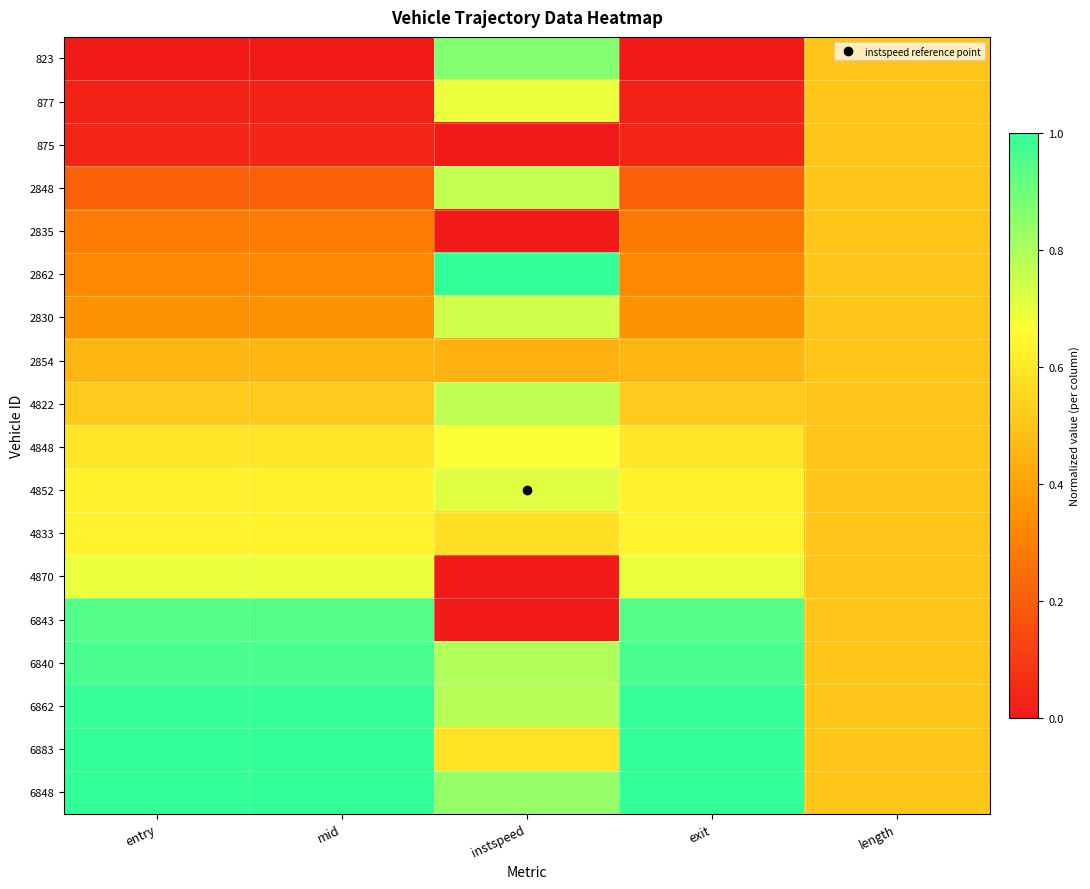

Reading left to right, what are all the values shown in this chart?

823: entry=0.0	mid=0.0	instspeed=0.9	exit=0.0	length=0.5
877: entry=0.0	mid=0.0	instspeed=0.7	exit=0.0	length=0.5
875: entry=0.0	mid=0.0	instspeed=0.0	exit=0.0	length=0.5
2848: entry=0.2	mid=0.2	instspeed=0.8	exit=0.2	length=0.5
2835: entry=0.3	mid=0.3	instspeed=0.0	exit=0.3	length=0.5
2862: entry=0.3	mid=0.3	instspeed=1.0	exit=0.3	length=0.5
2830: entry=0.4	mid=0.4	instspeed=0.7	exit=0.4	length=0.5
2854: entry=0.5	mid=0.5	instspeed=0.4	exit=0.5	length=0.5
4822: entry=0.5	mid=0.5	instspeed=0.8	exit=0.5	length=0.5
4848: entry=0.6	mid=0.6	instspeed=0.7	exit=0.6	length=0.5
4852: entry=0.6	mid=0.6	instspeed=0.7	exit=0.6	length=0.5
4833: entry=0.6	mid=0.6	instspeed=0.6	exit=0.6	length=0.5
4870: entry=0.7	mid=0.7	instspeed=0.0	exit=0.7	length=0.5
6843: entry=0.9	mid=0.9	instspeed=0.0	exit=0.9	length=0.5
6840: entry=1.0	mid=1.0	instspeed=0.8	exit=1.0	length=0.5
6862: entry=1.0	mid=1.0	instspeed=0.8	exit=1.0	length=0.5
6883: entry=1.0	mid=1.0	instspeed=0.6	exit=1.0	length=0.5
6848: entry=1.0	mid=1.0	instspeed=0.8	exit=1.0	length=0.5